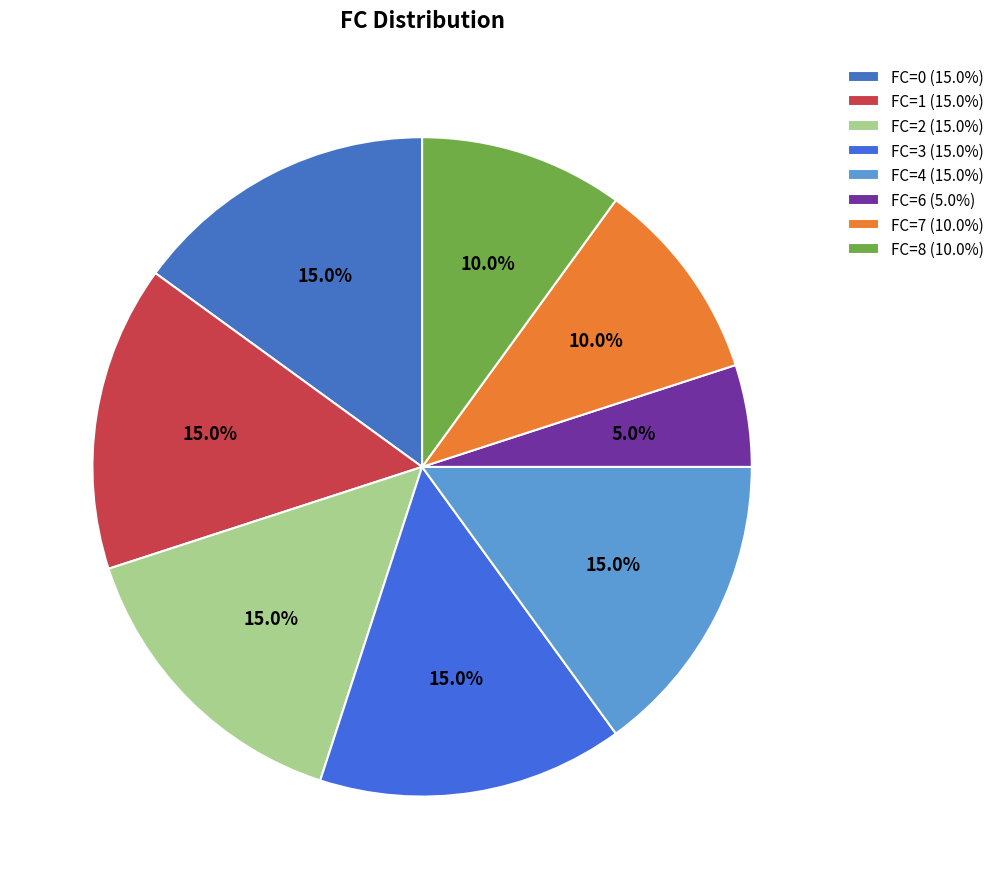

Count the number of slices in the pie.

8